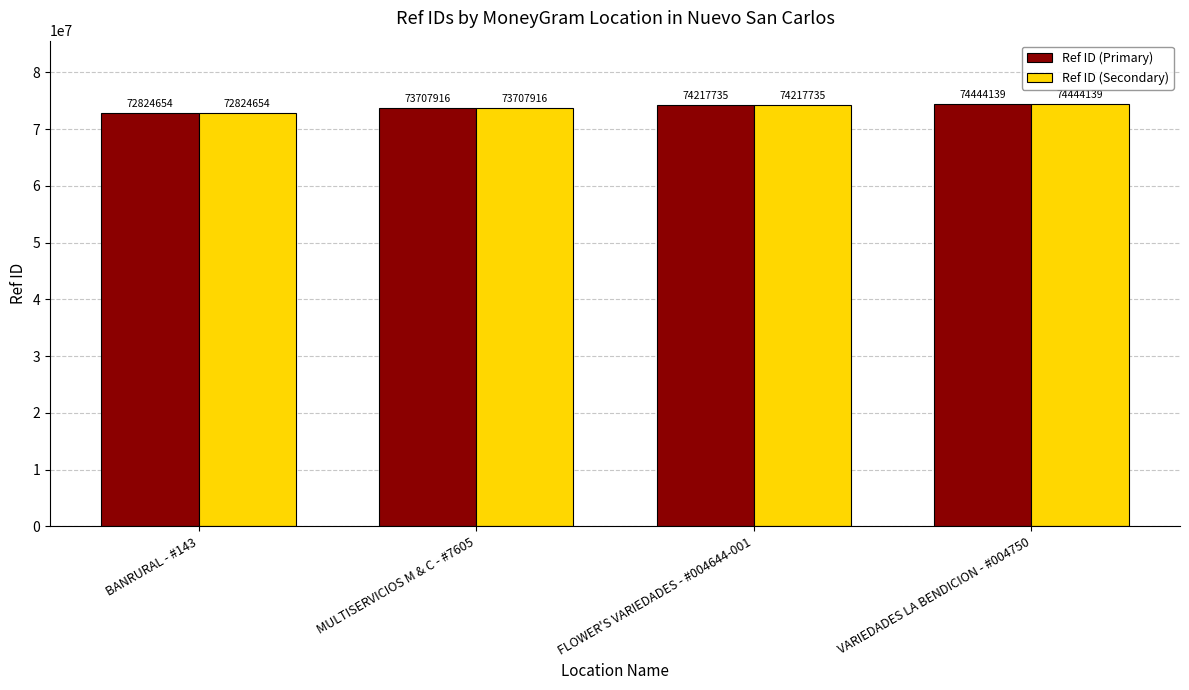

Which category has the lowest value across all series?

BANRURAL - #143